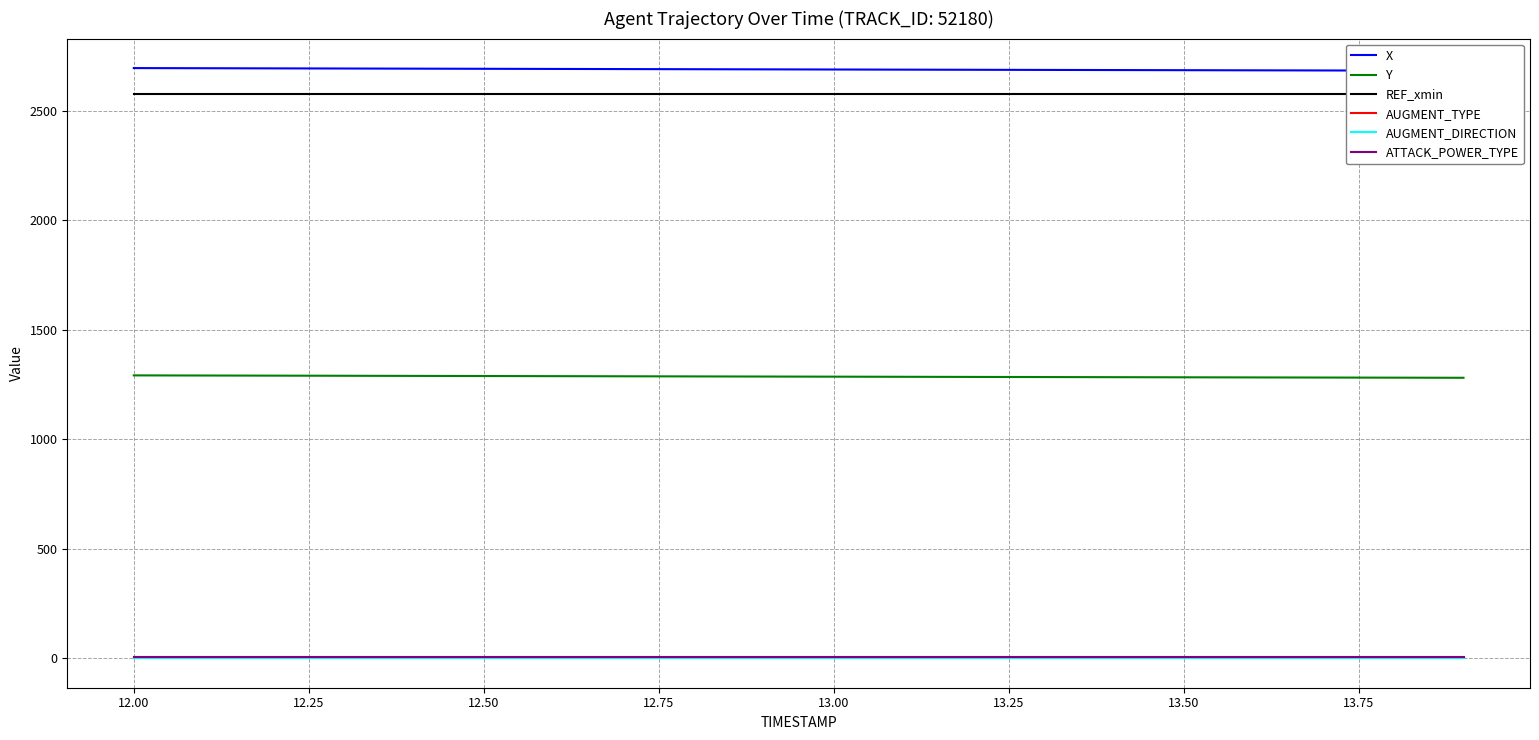

What is the average value of the Y series?

1287.0